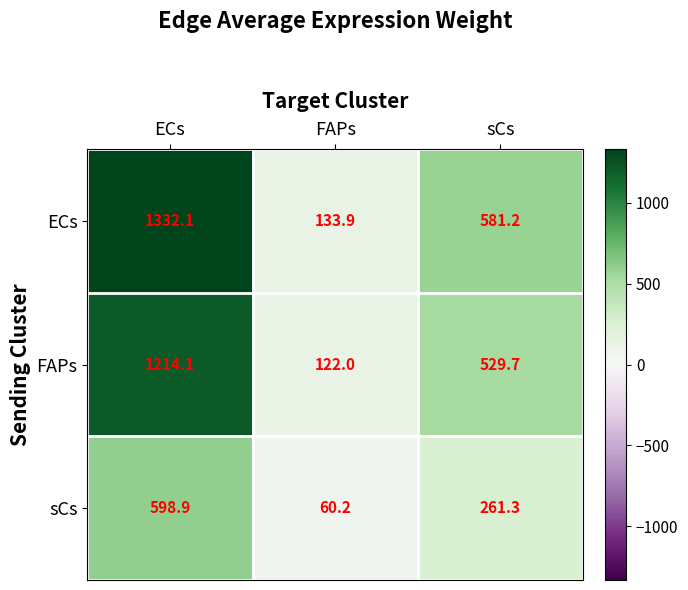

What is the sum of the sCs values at ECs and FAPs?

659.1